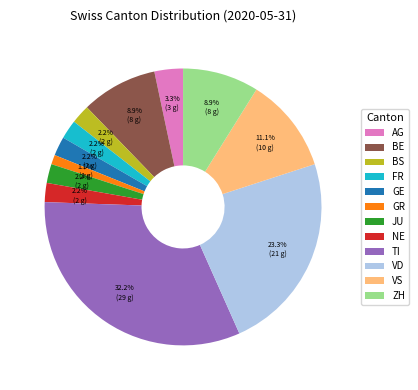

What is the smallest slice in the pie chart?

GR